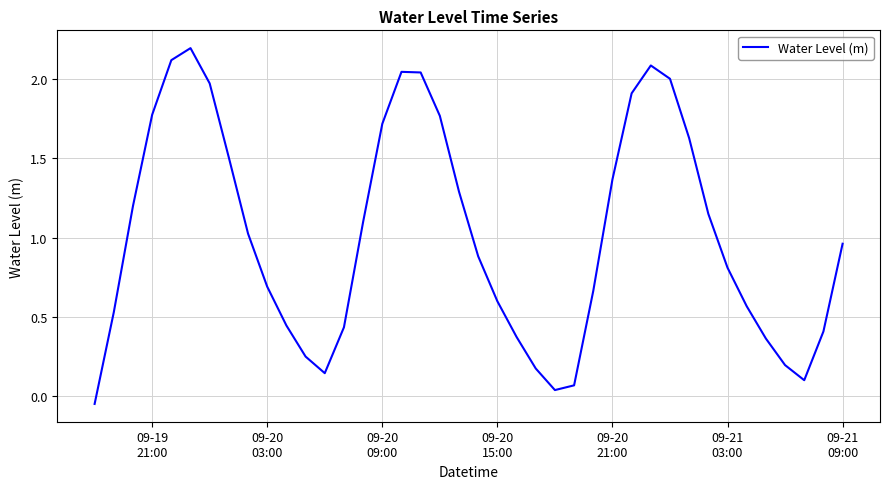

What is the maximum value shown in the chart?

2.2